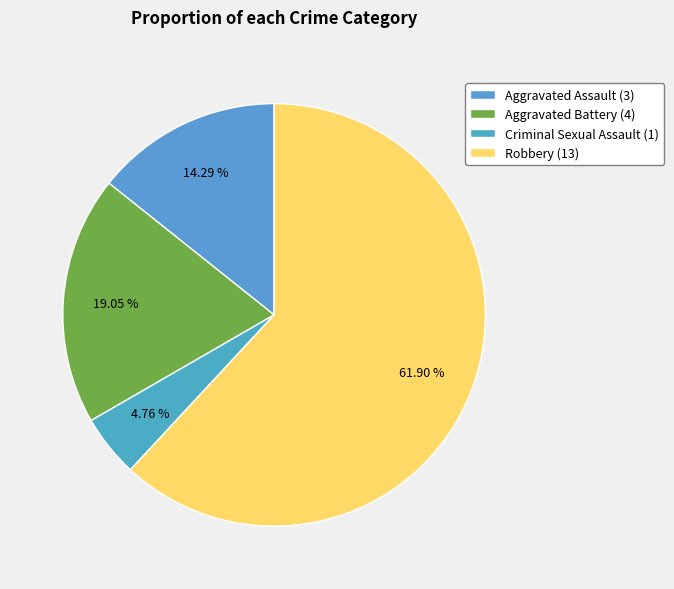

The Aggravated Battery slice represents 15% of the pie. True or false?

False